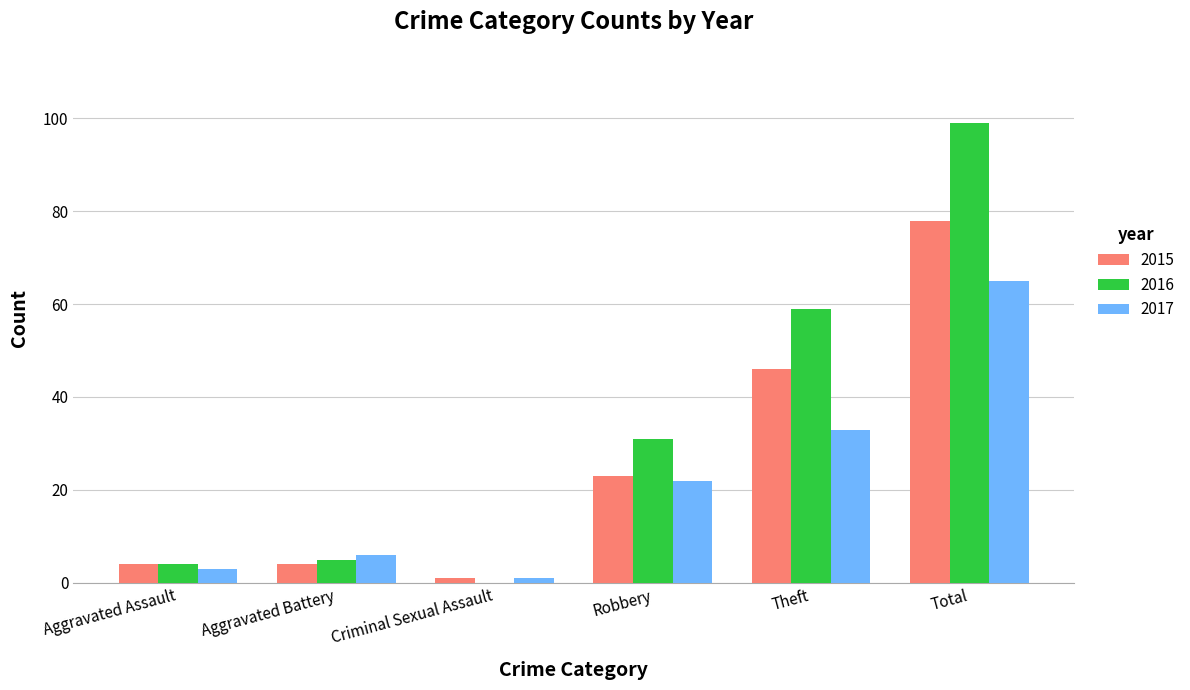

Reading left to right, what are all the values shown in this chart?

2015: 4	4	1	23	46	78
2016: 4	5	0	31	59	99
2017: 3	6	1	22	33	65